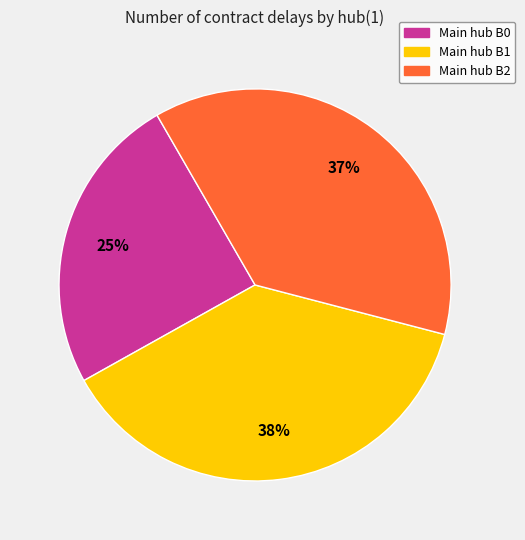

To the nearest percent, what percentage of the pie is Main hub B1?

38%